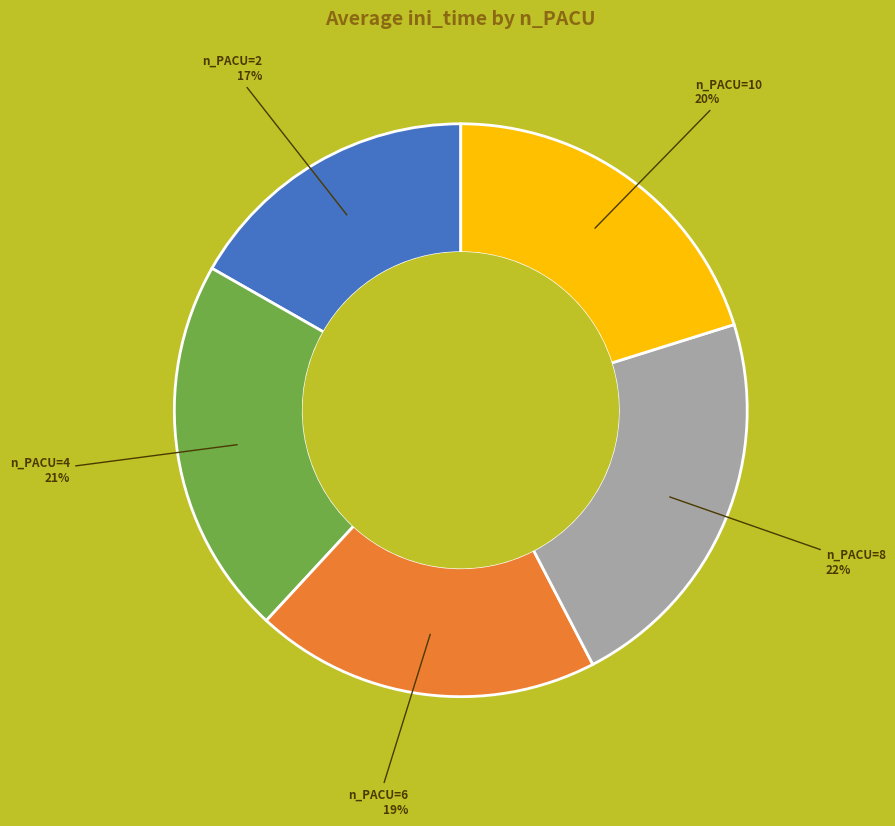

To the nearest percent, what is the average slice percentage?

20%